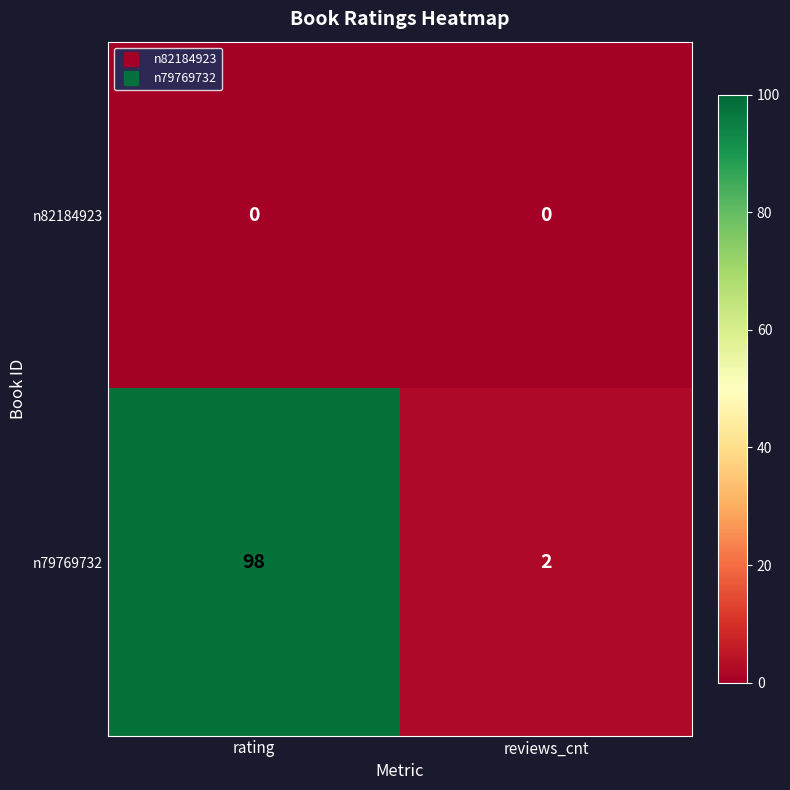

What is the maximum value shown in the chart?

98